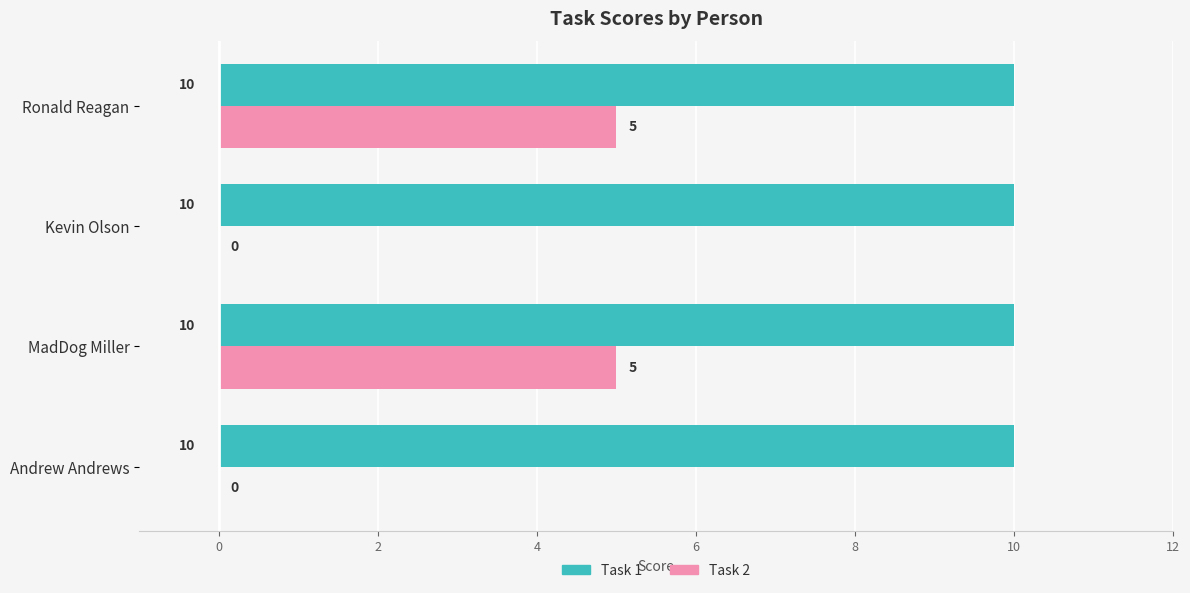

Is the value of Task 2 at MadDog Miller greater than the value of Task 1 at MadDog Miller?

No